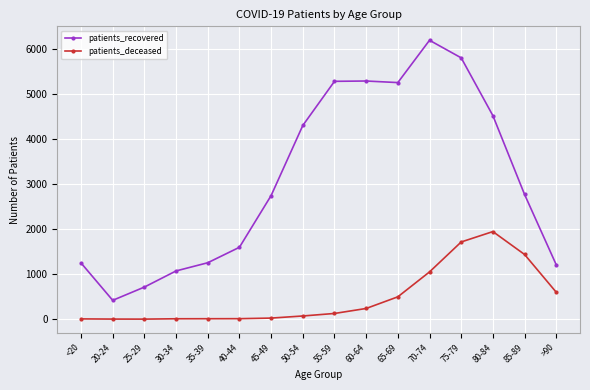

What is the approximate value of patients_recovered at 70-74, to the nearest 50?

6200